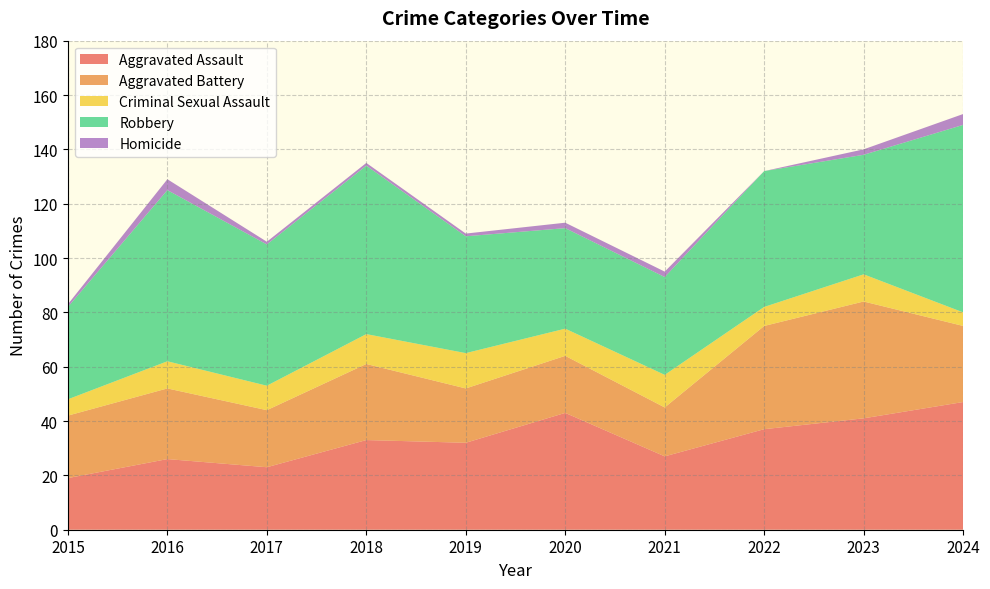

Reading left to right, extract all data points from this chart.

Aggravated Assault: 19	26	23	33	32	43	27	37	41	47
Aggravated Battery: 23	26	21	28	20	21	18	38	43	28
Criminal Sexual Assault: 6	10	9	11	13	10	12	7	10	5
Robbery: 34	63	52	62	43	37	36	50	44	69
Homicide: 1	4	1	1	1	2	2	0	2	4